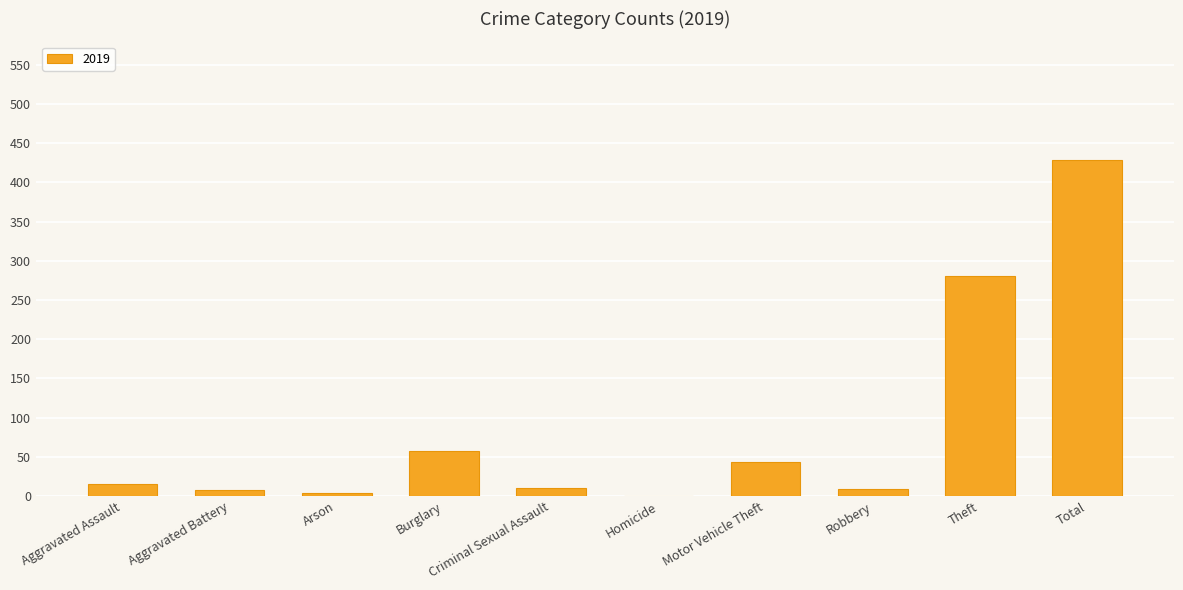

Between Robbery and Total, which is larger?

Total